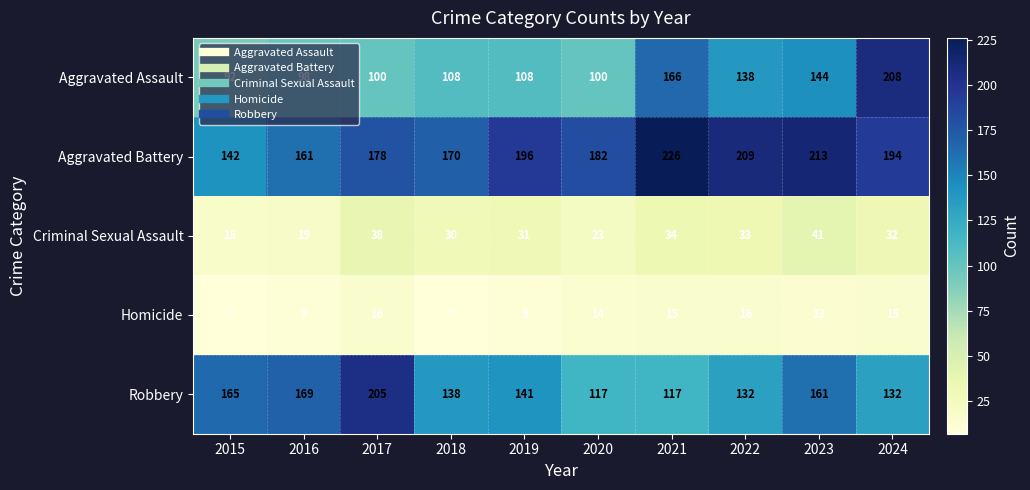

What is the highest value of the Robbery series?

205